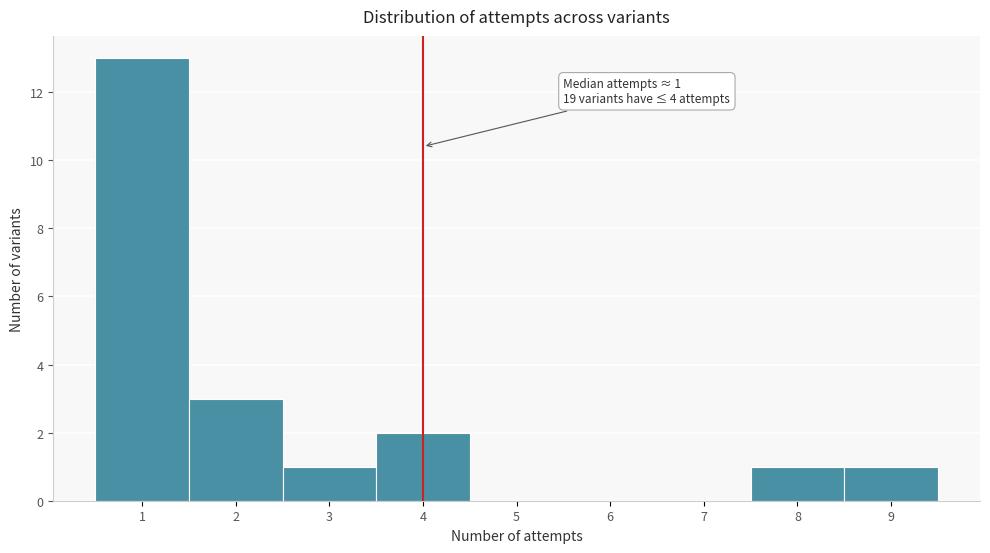

Over which range of the x-axis is the bar tallest?

0.5 to 1.5